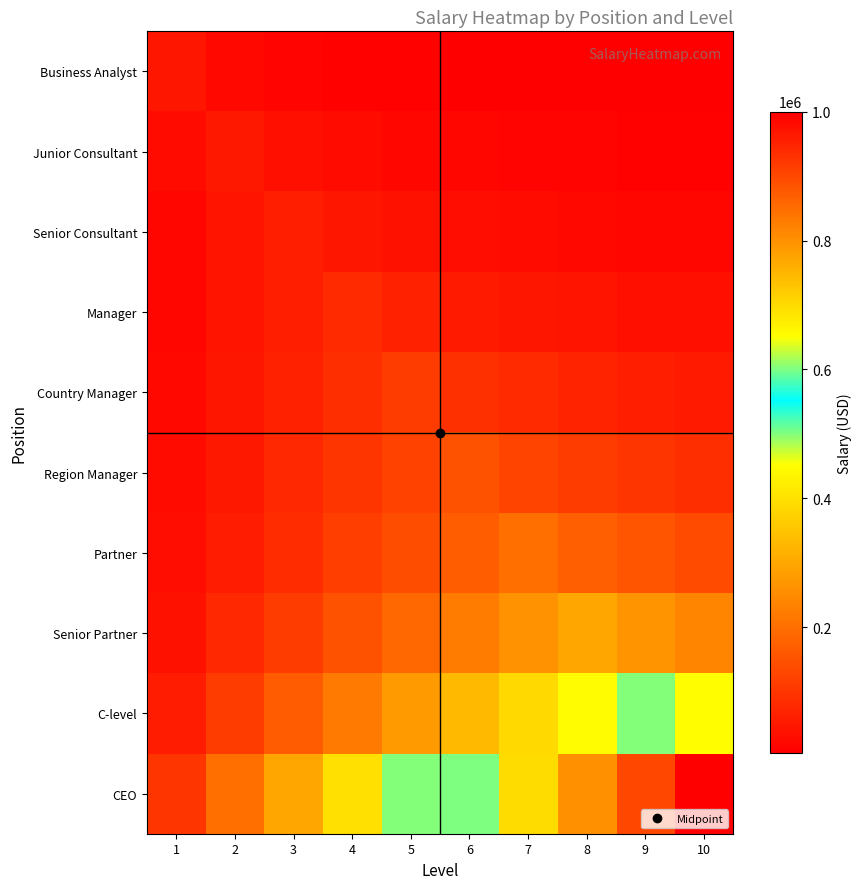

What is the smallest value displayed?

4500.0